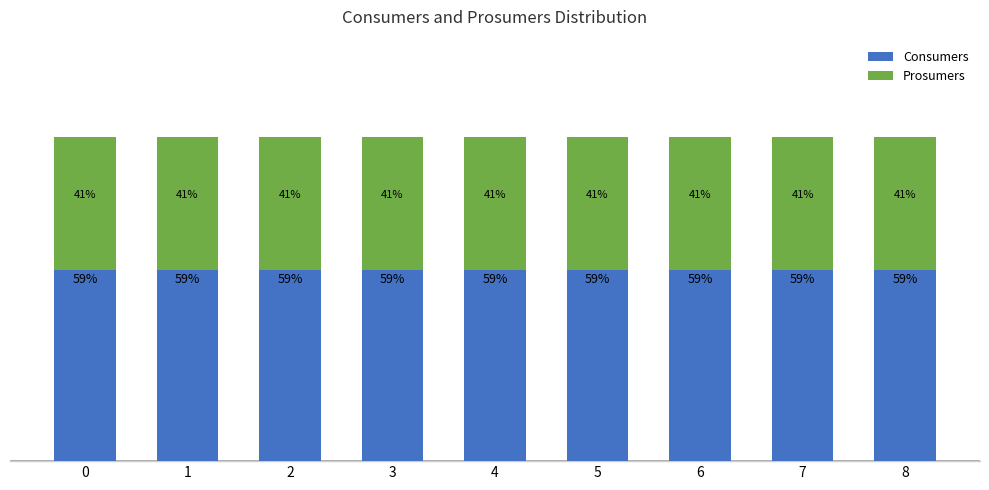

Does the chart contain any negative values?

No